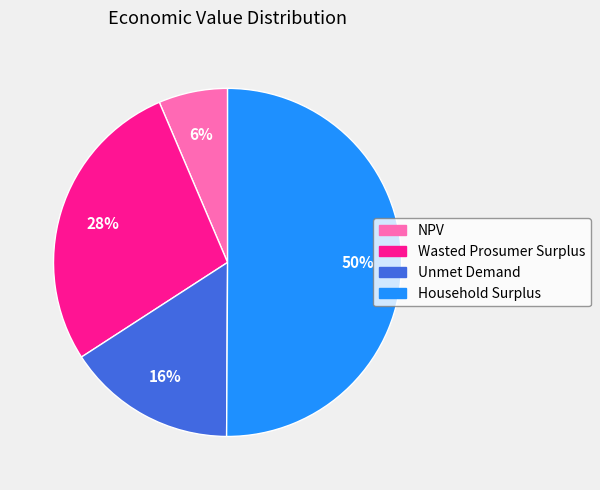

To the nearest percent, what percentage of the pie is Wasted Prosumer Surplus?

28%